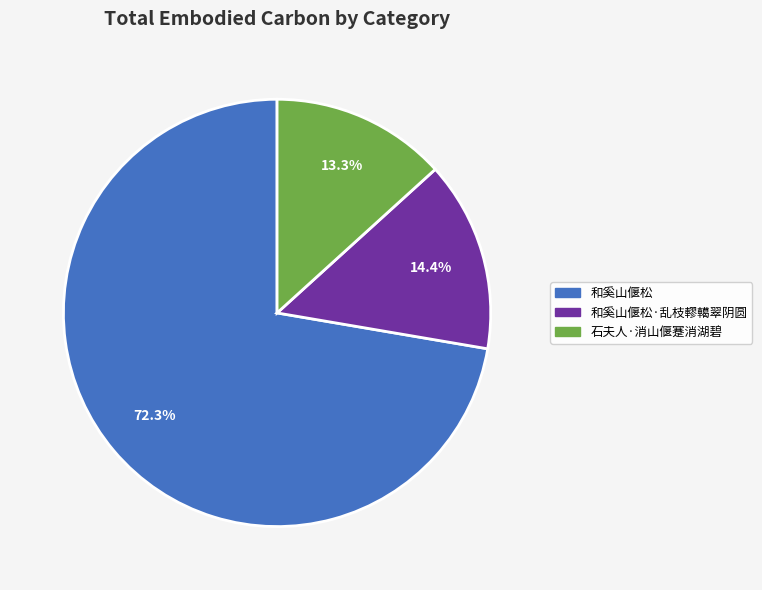

To the nearest percent, what is the difference between the 和奚山偃松·乱枝轇轕翠阴圆 and 和奚山偃松 slice percentages?

58%